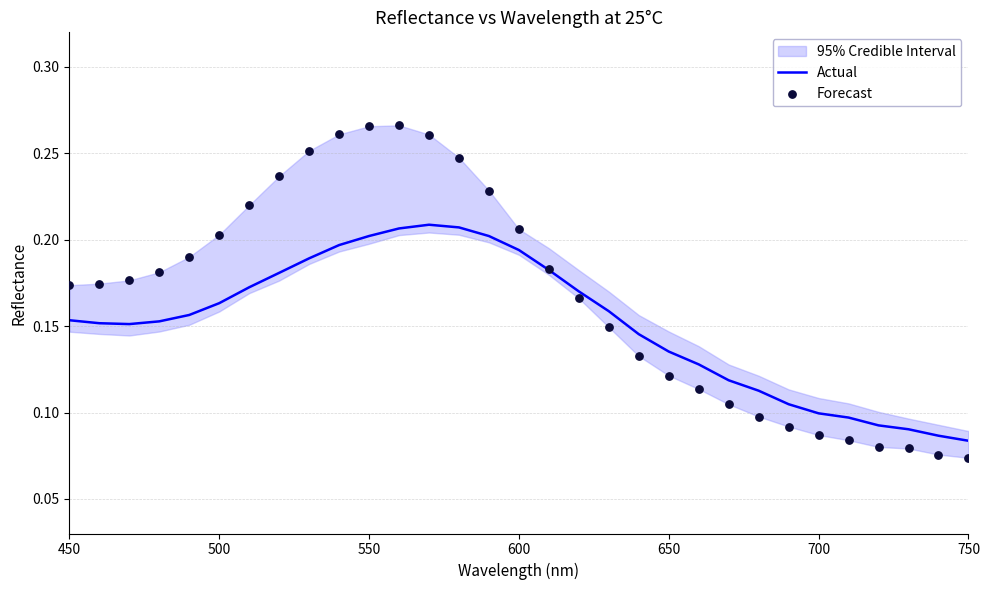

Is it true that Actual equals 0.0 at 750?

False